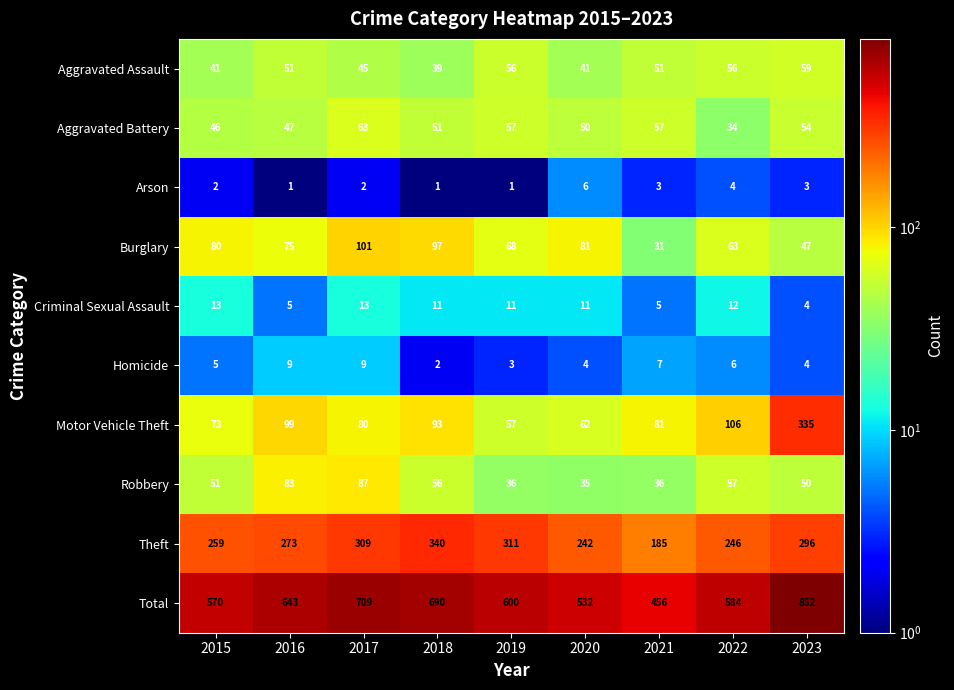

What is the lowest value of the Total series?

456